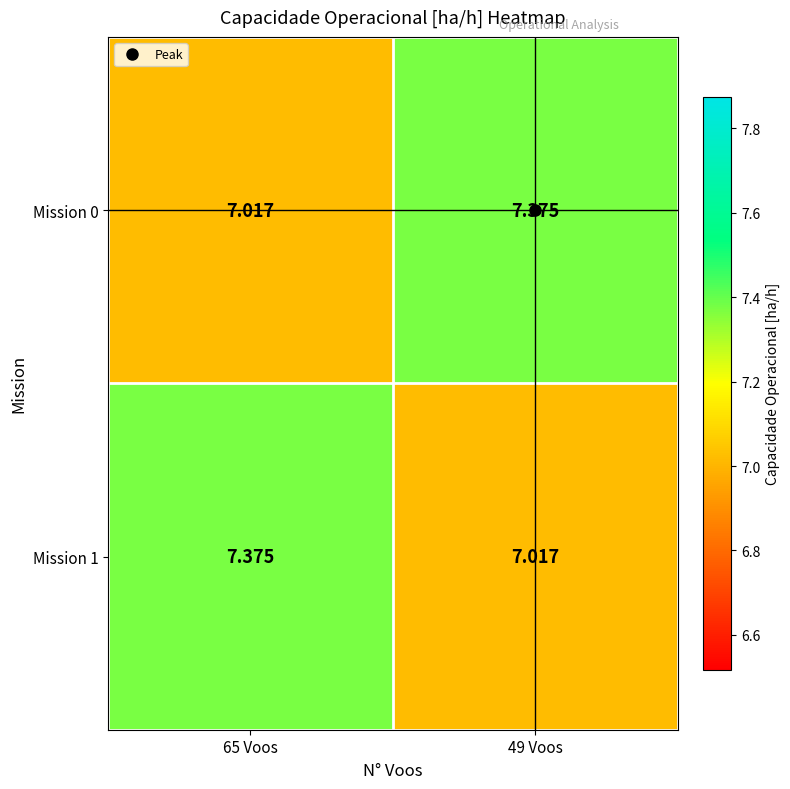

Is the value of Mission 0 at 65 Voos greater than the value of Mission 1 at 65 Voos?

No